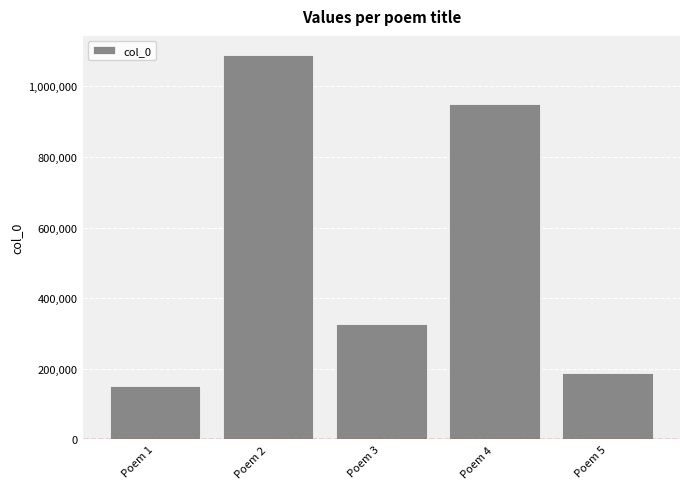

How many values are below 326617?

2